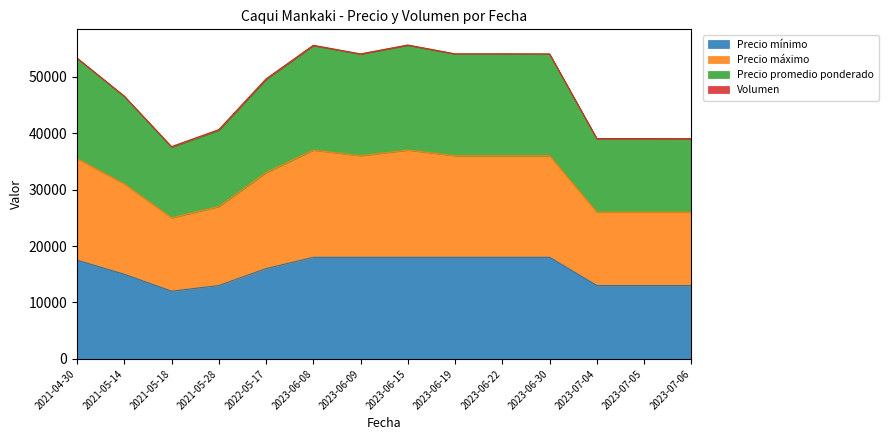

True or false: Precio máximo has a value of 34519 at 2022-05-17.

False